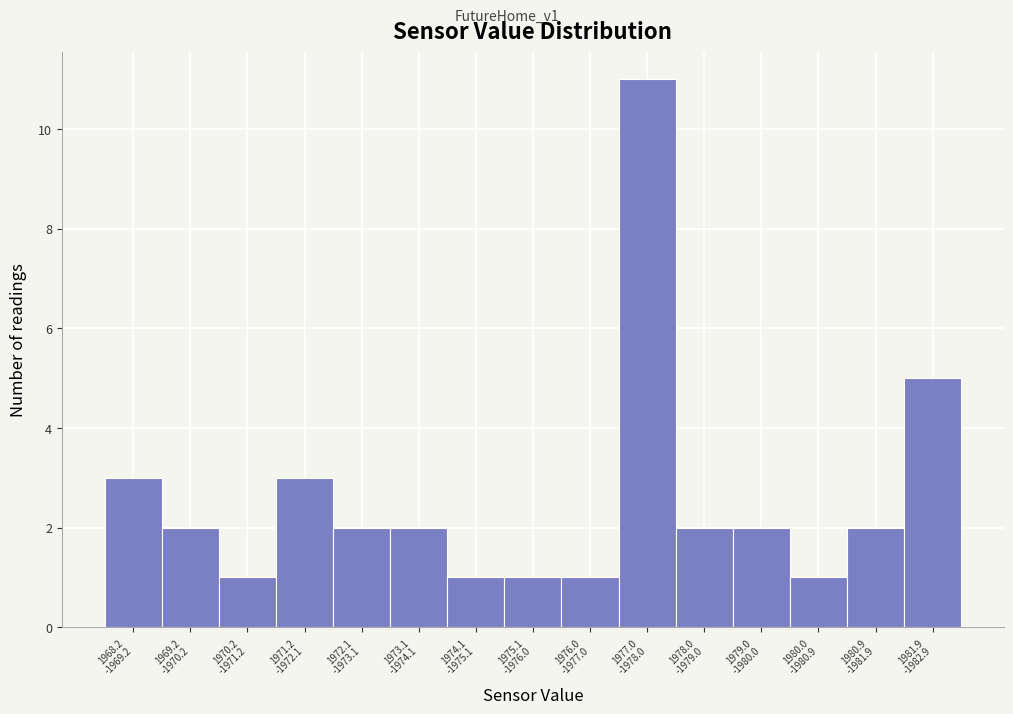

Reading right to left, transcribe all the data shown in this chart.

5	2	1	2	2	11	1	1	1	2	2	3	1	2	3